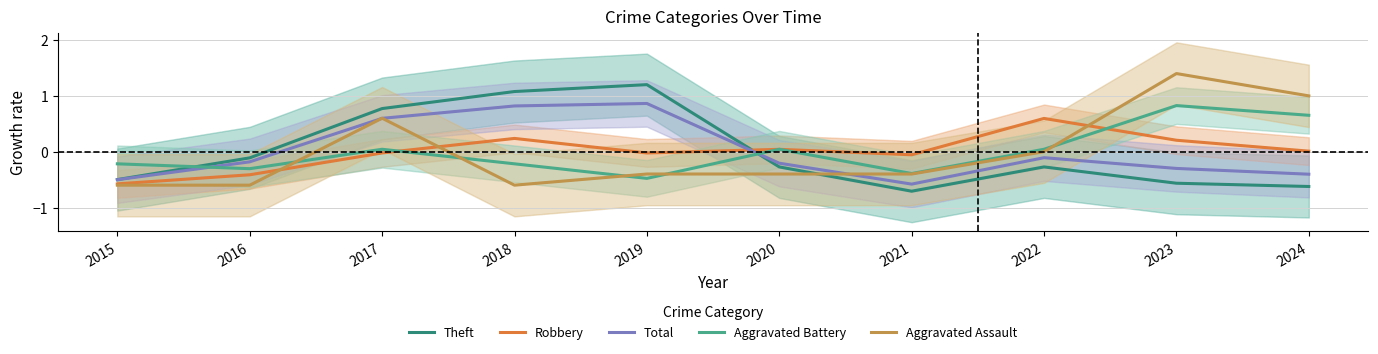

How many interior local peaks does the Robbery series have?

3